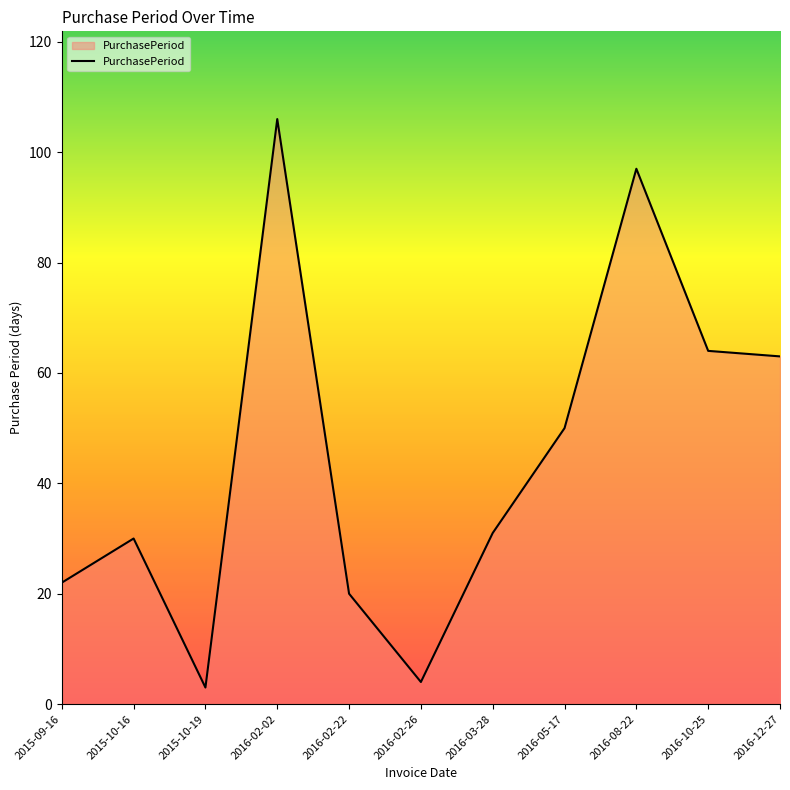

At which category does the chart reach its minimum across all series?

2015-10-19